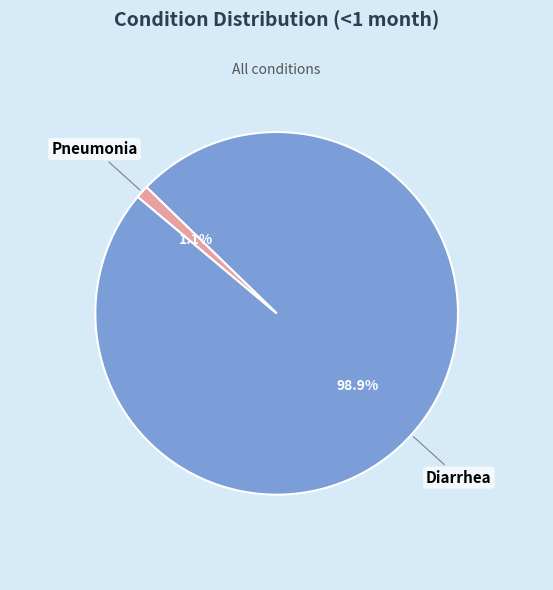

True or false: Pneumonia accounts for 1% of the total.

True